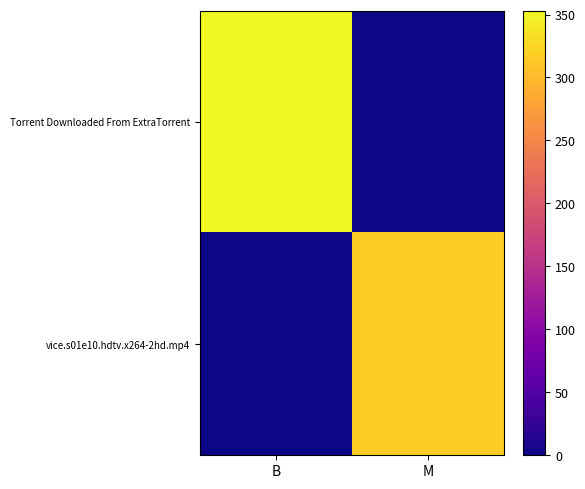

List the series in order of their peak value, highest first.

Torrent Downloaded From ExtraTorrent, vice.s01e10.hdtv.x264-2hd.mp4